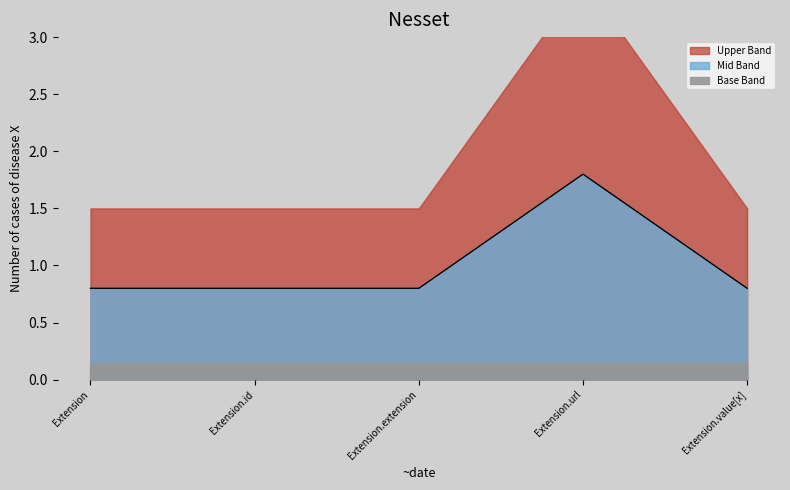

True or false: Mid Band has a value of 1.4 at Extension.

False